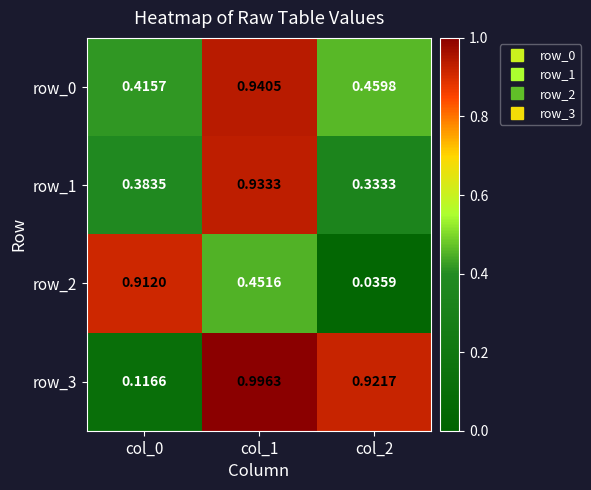

The row_2 series shows 0.5 at col_0. True or false?

False